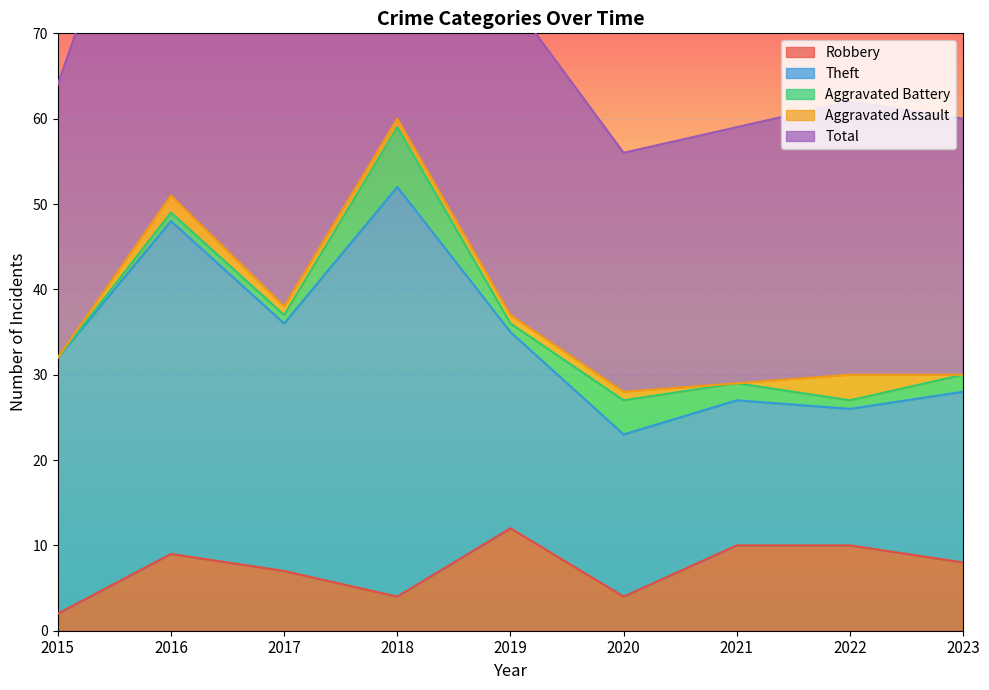

Reading left to right, what are all the values shown in this chart?

Robbery: 2015=2	2016=9	2017=7	2018=4	2019=12	2020=4	2021=10	2022=10	2023=8
Theft: 2015=30	2016=39	2017=29	2018=48	2019=23	2020=19	2021=17	2022=16	2023=20
Aggravated Battery: 2015=0	2016=1	2017=1	2018=7	2019=1	2020=4	2021=2	2022=1	2023=2
Aggravated Assault: 2015=0	2016=2	2017=1	2018=1	2019=1	2020=1	2021=0	2022=3	2023=0
Total: 2015=32	2016=51	2017=38	2018=60	2019=37	2020=28	2021=30	2022=32	2023=30